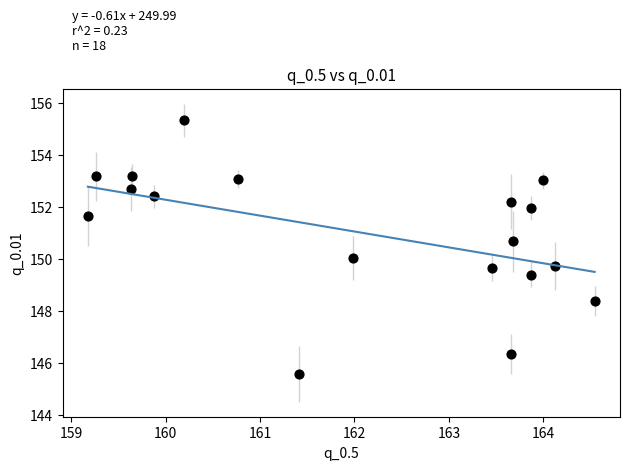

What is the range of X values (max minus min)?

5.4